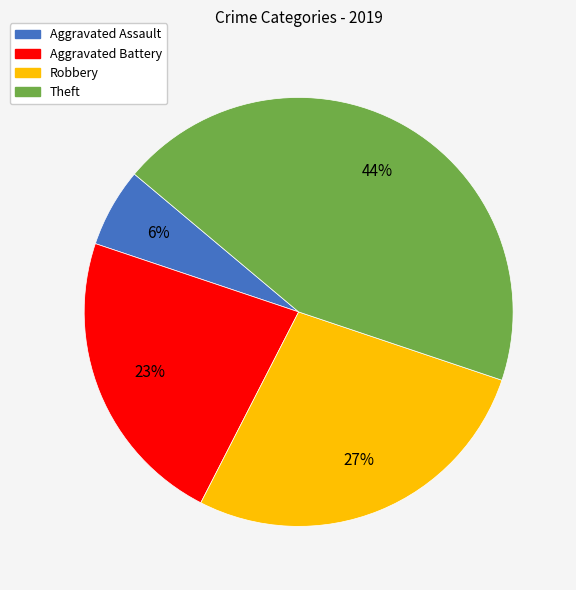

Which category has the biggest portion of the pie?

Theft